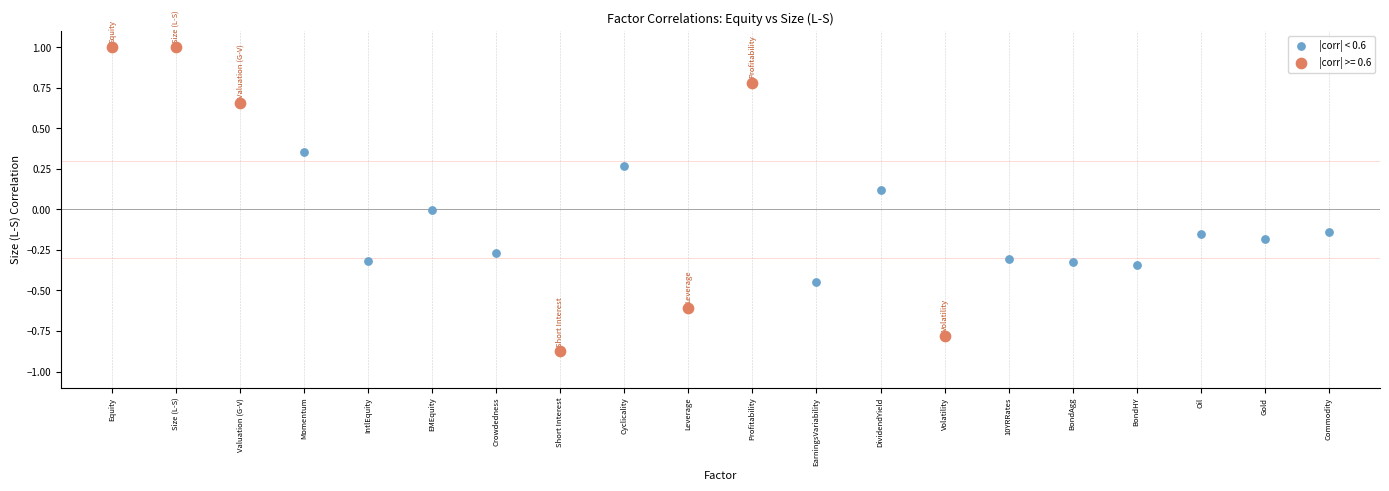

Which series reaches the minimum Y coordinate?

|corr| >= 0.6